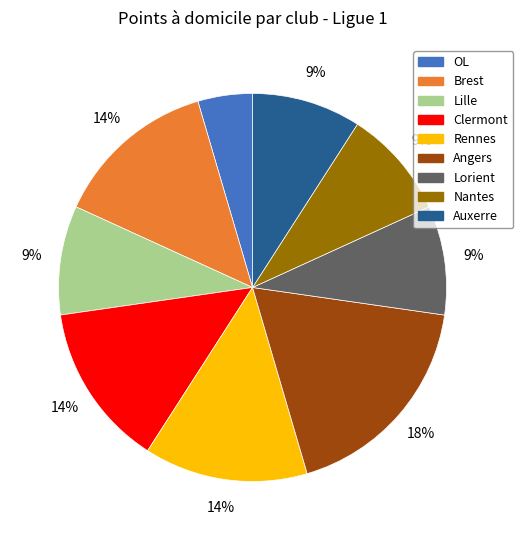

Does any single category account for the majority?

No